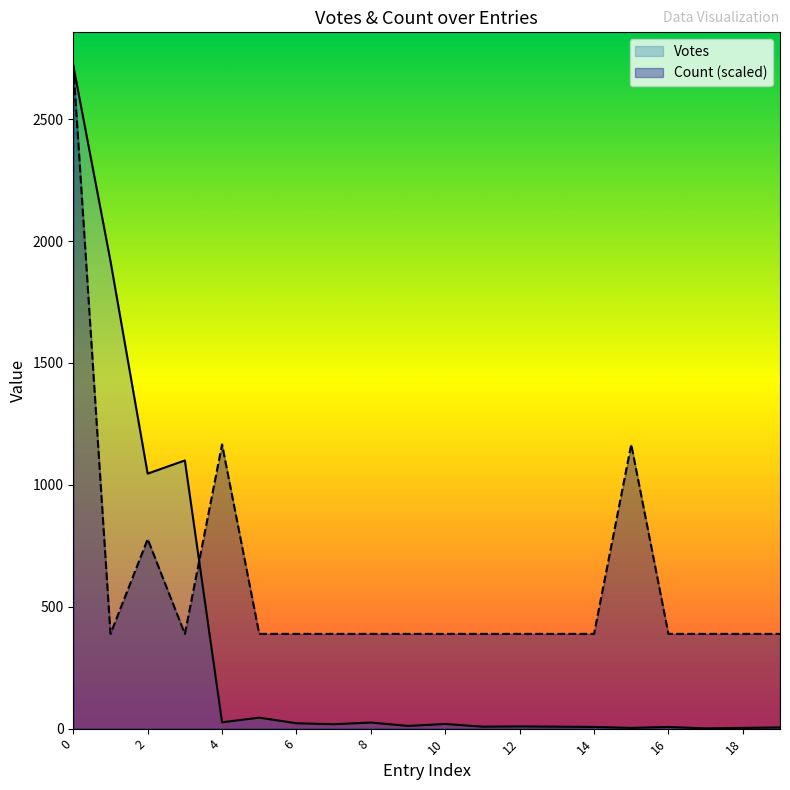

True or false: Count and Votes cross at least once.

True